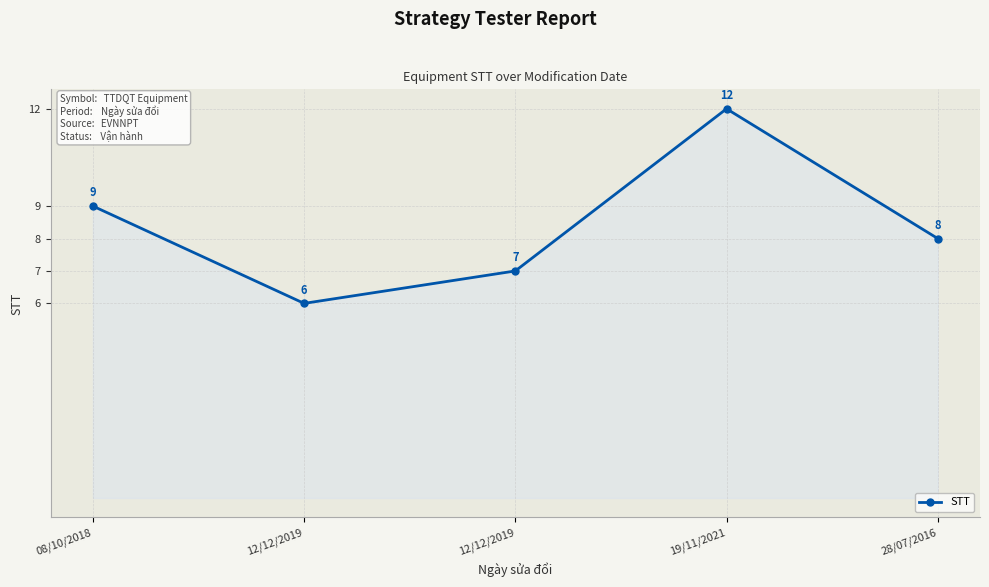

Approximately how many times larger is the value at 19/11/2021 compared to 12/12/2019?

1.7